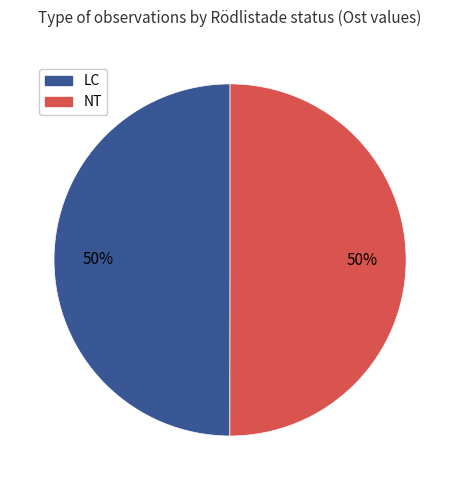

Is the sum of LC and NT greater than half?

Yes